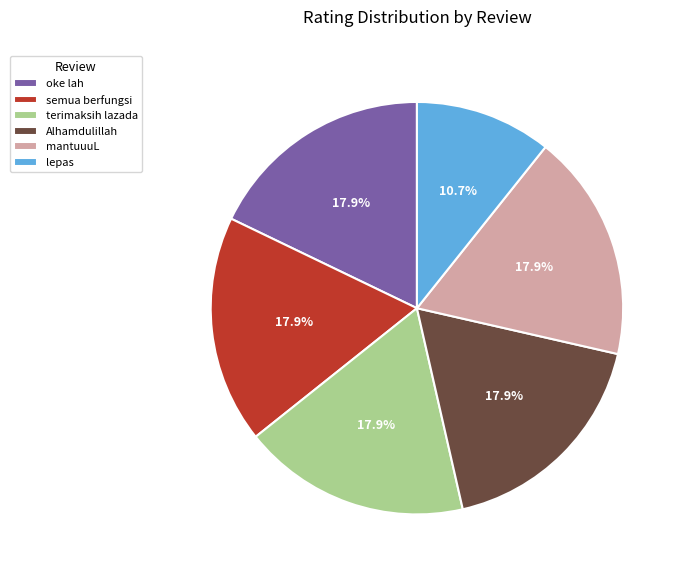

Approximately how many times larger is the value at mantuuuL compared to Alhamdulillah?

1.0